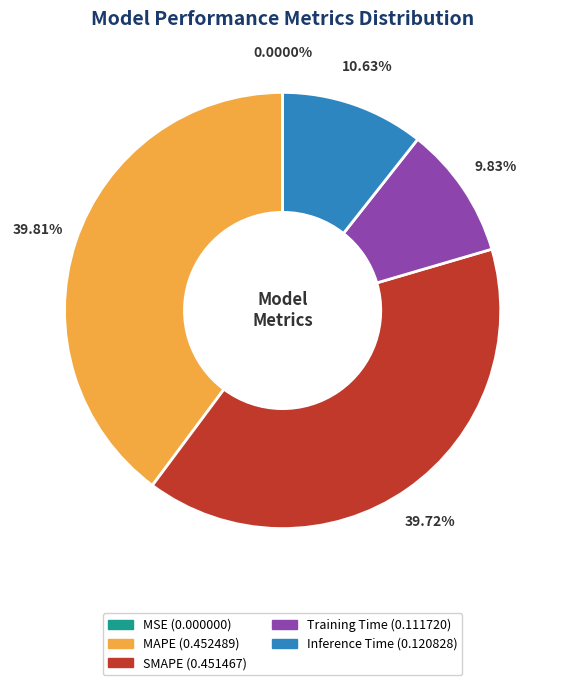

Is the sum of SMAPE and MAPE greater than half?

Yes